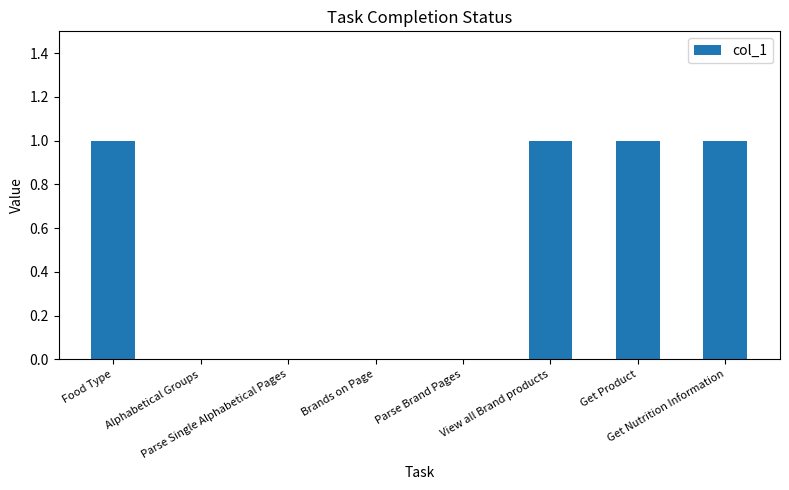

What is the sum of all values?

4